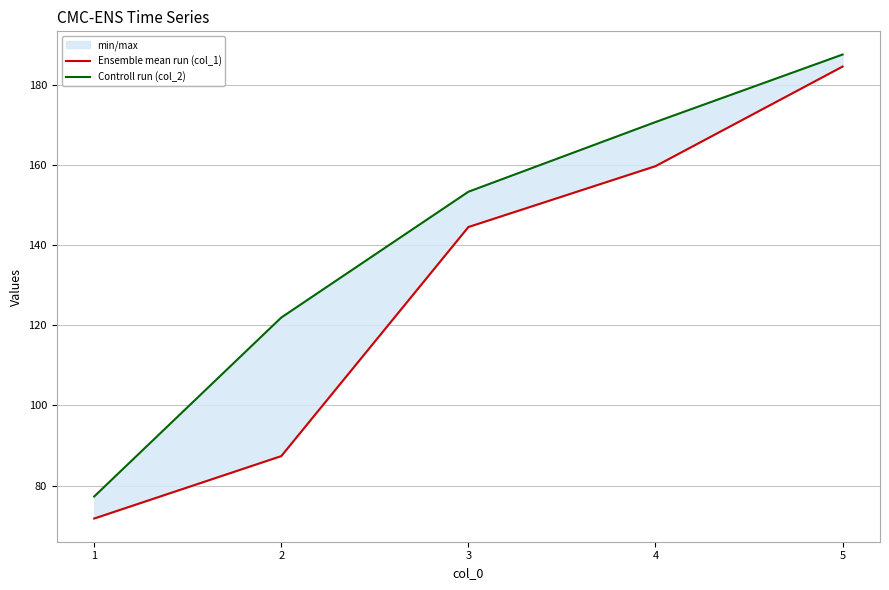

Where does the Ensemble mean run (col_1) series first go above 144?

3